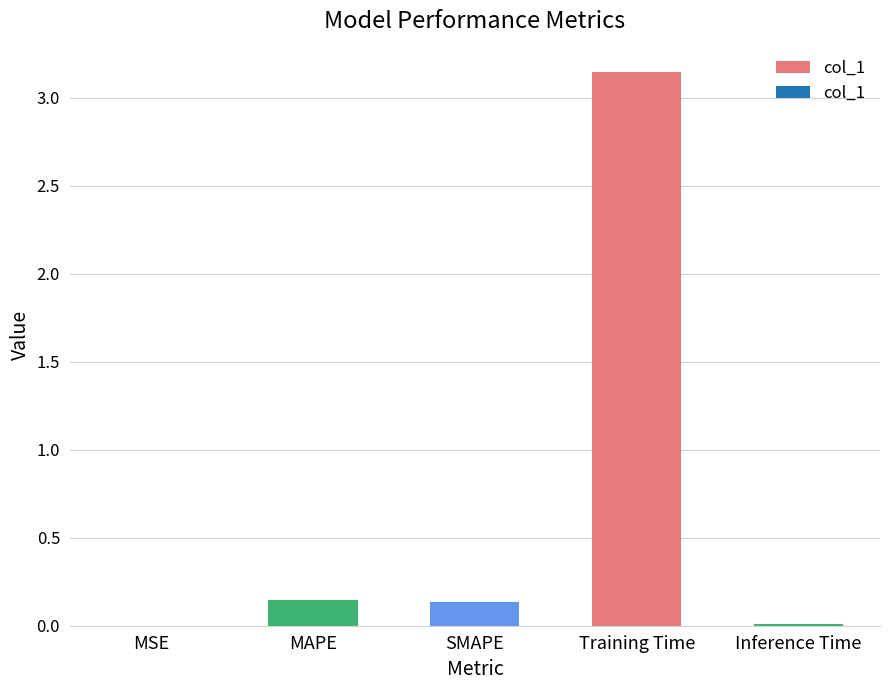

The value at Inference Time is 0.0. True or false?

True